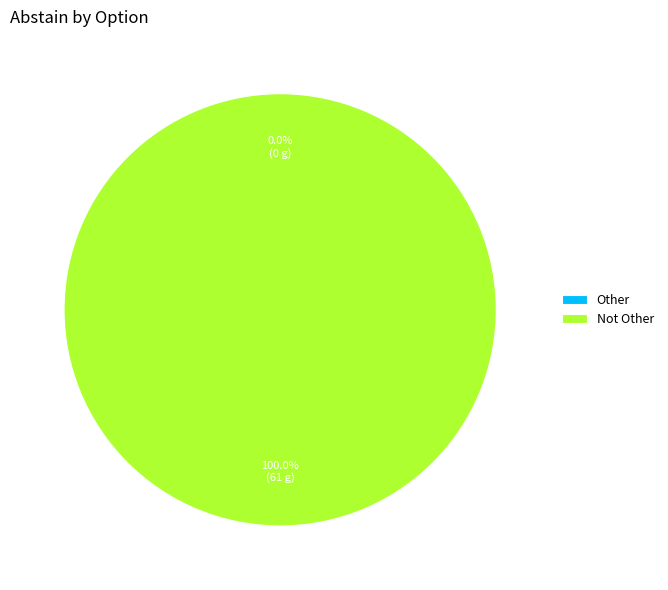

What is the largest slice in the pie chart?

Not Other